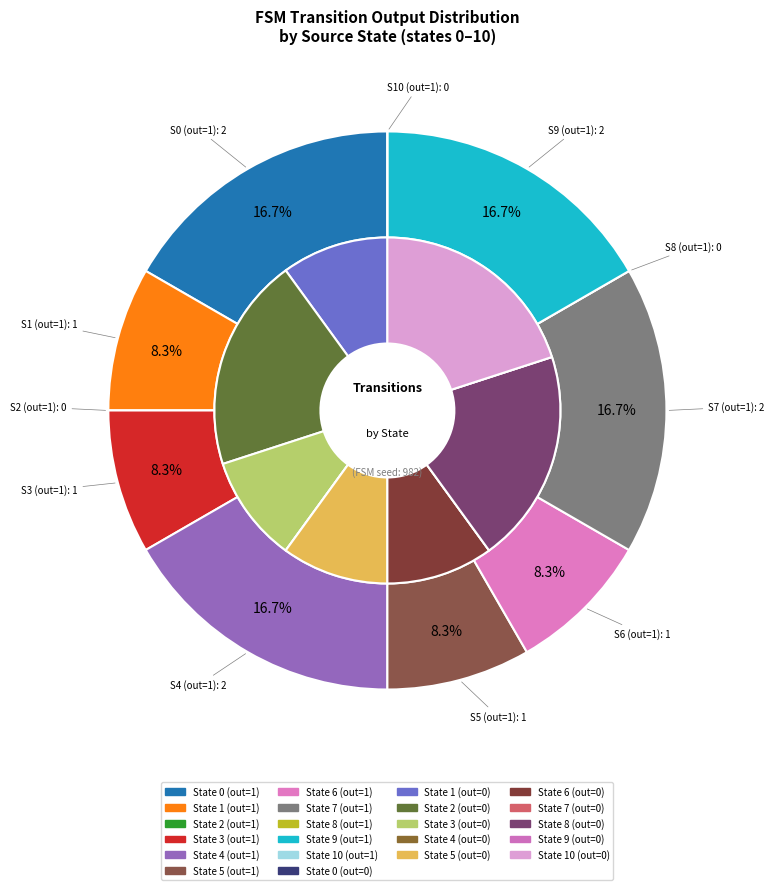

To the nearest percent, what is the average slice percentage?

9%